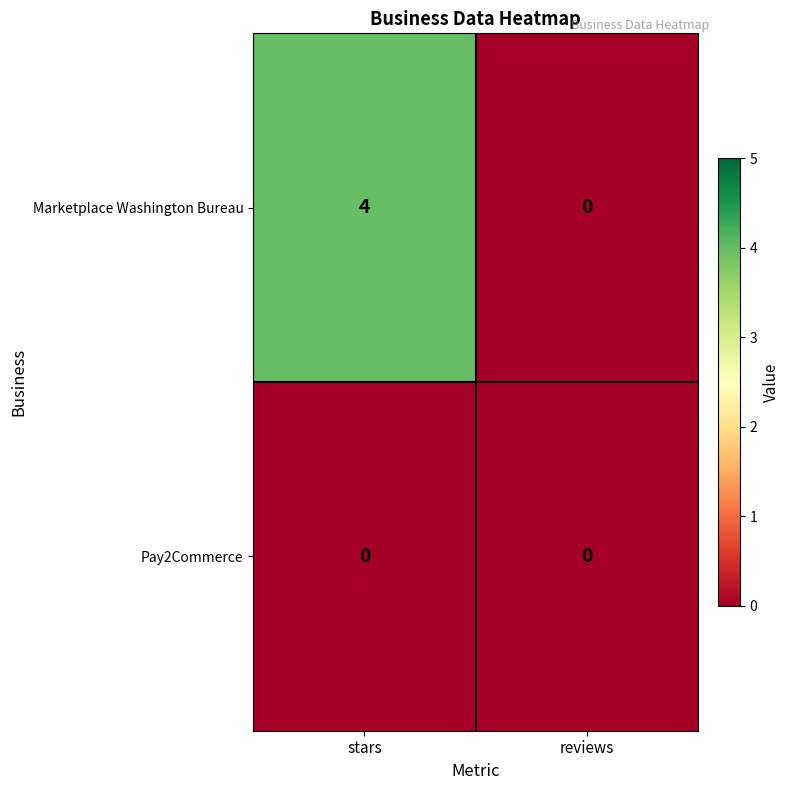

Reading right to left, extract all data points from this chart.

Marketplace Washington Bureau: 0	4
Pay2Commerce: 0	0